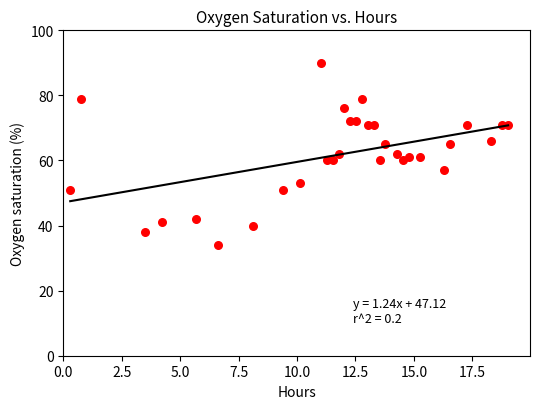

What is the range of Y values (max minus min)?

56